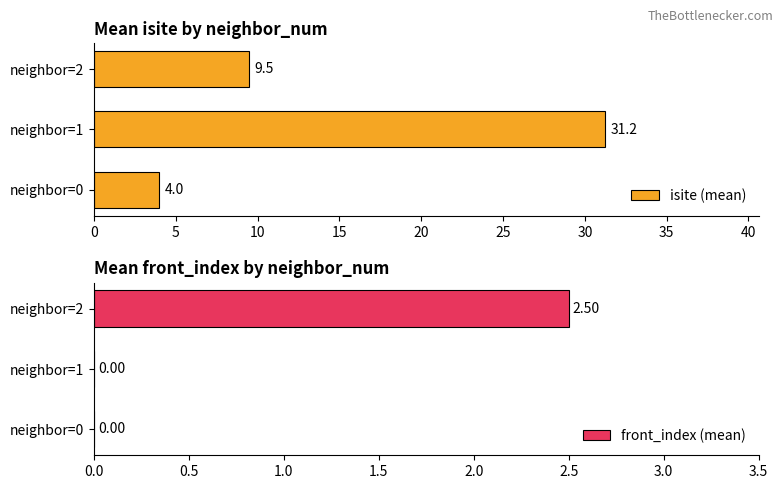

The isite (mean) series shows 6.9 at neighbor=0. True or false?

False